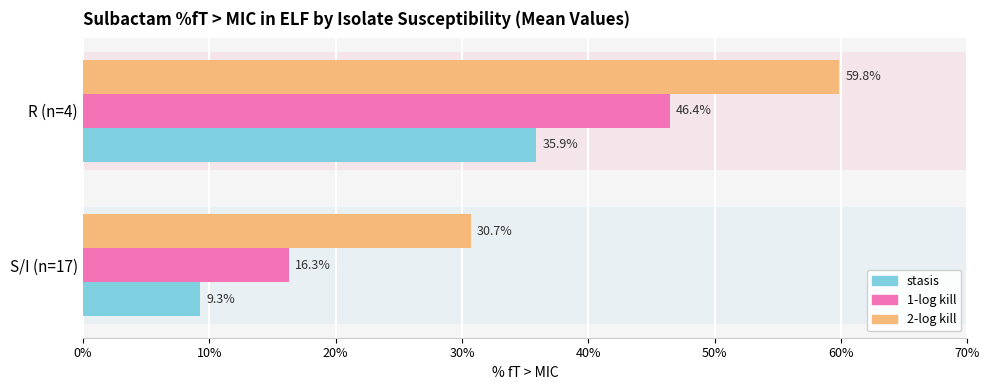

The value of 1-log kill at R (n=4) is 9.8. True or false?

False